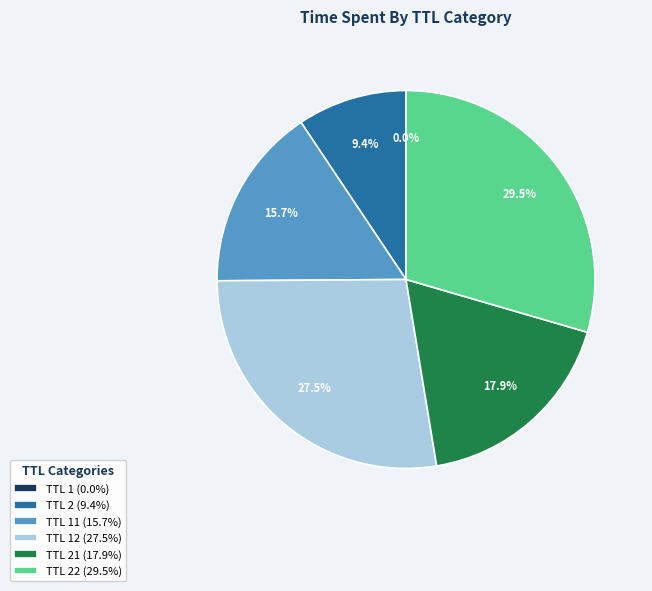

What is the largest slice in the pie chart?

TTL 22 (29.5%)